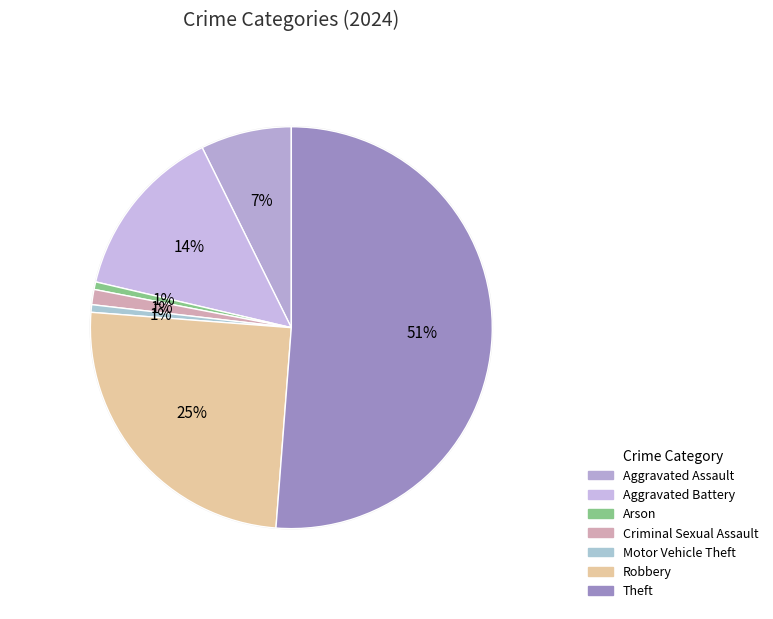

Does any single category account for the majority?

Yes